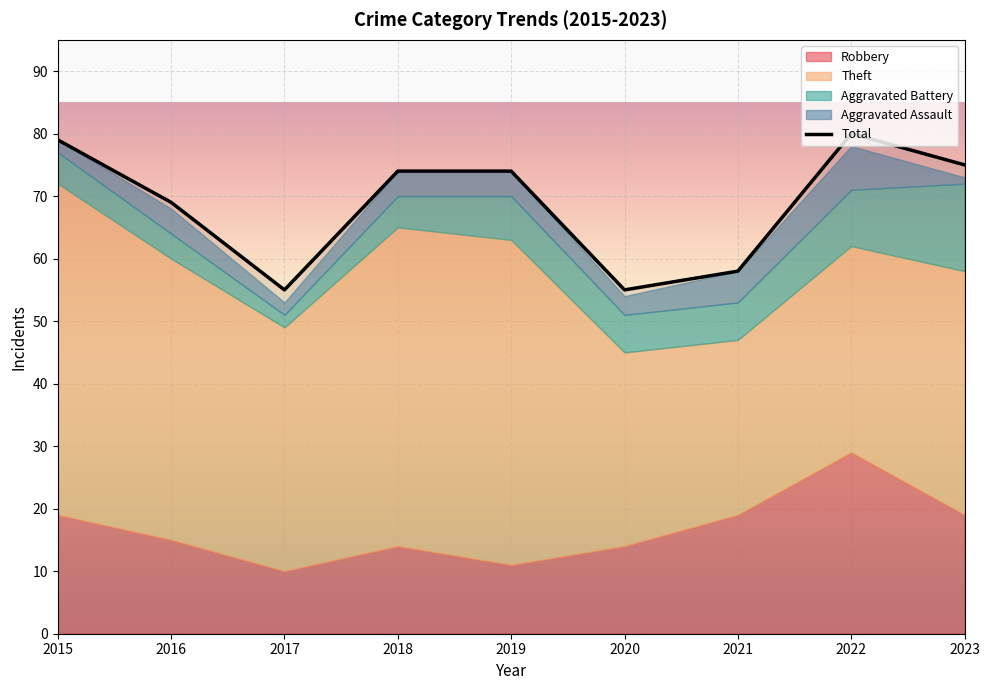

How many points are lower than both their immediate neighbors (excluding endpoints)?

2